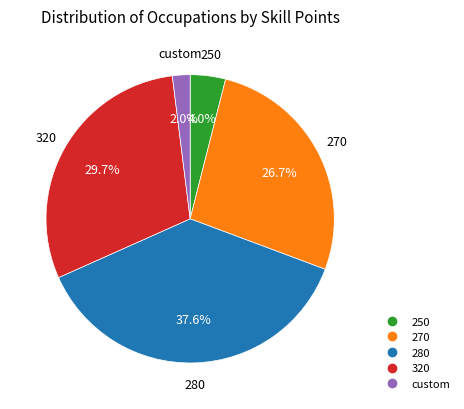

Is there a majority slice in this chart?

No